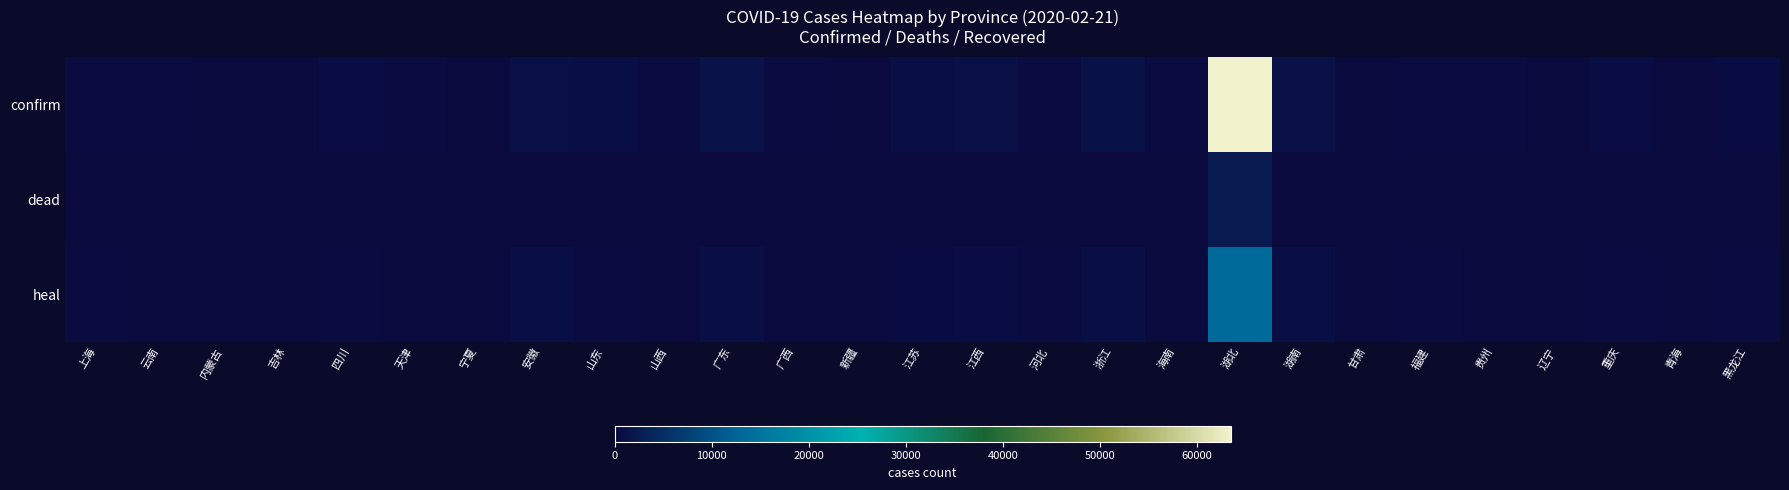

What is the spread (max minus min) of values at 山东?

746